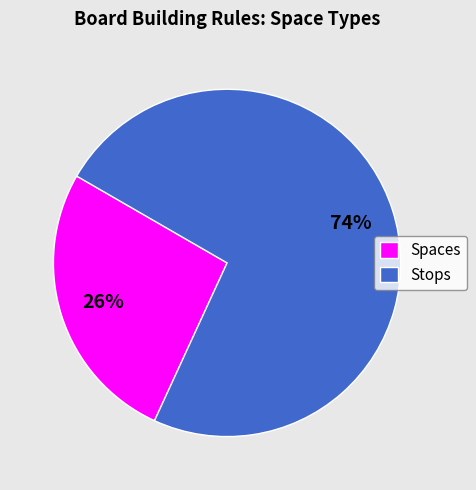

Does any single category account for the majority?

Yes